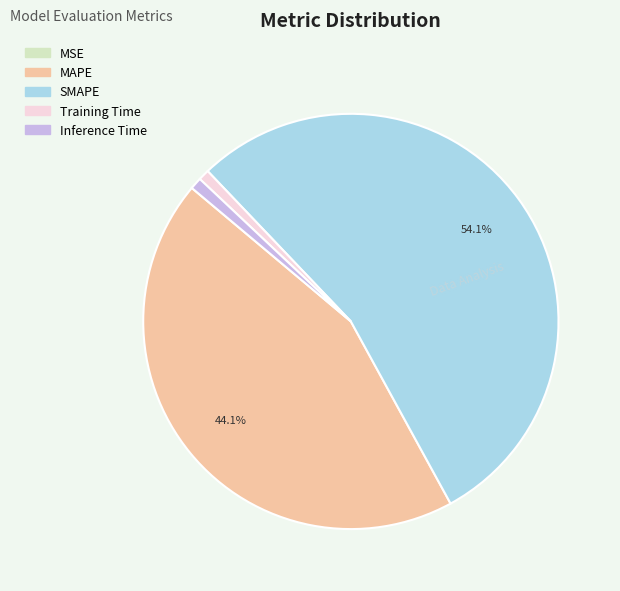

What percentage is NOT represented by MAPE?

55.9%